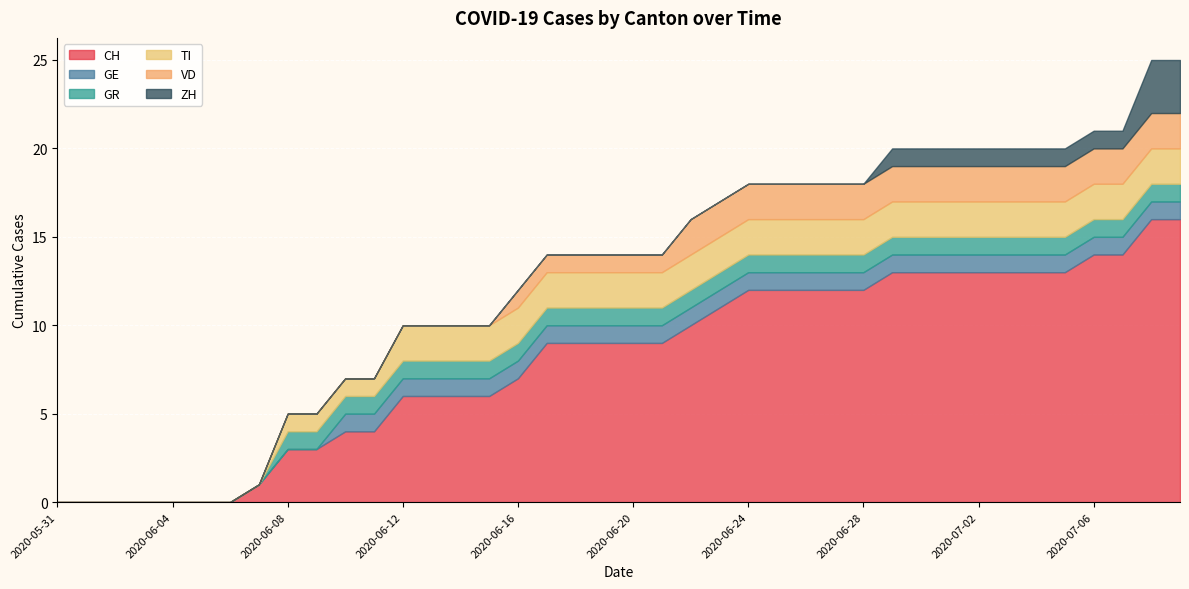

At how many categories does at least one series exceed 6?

24